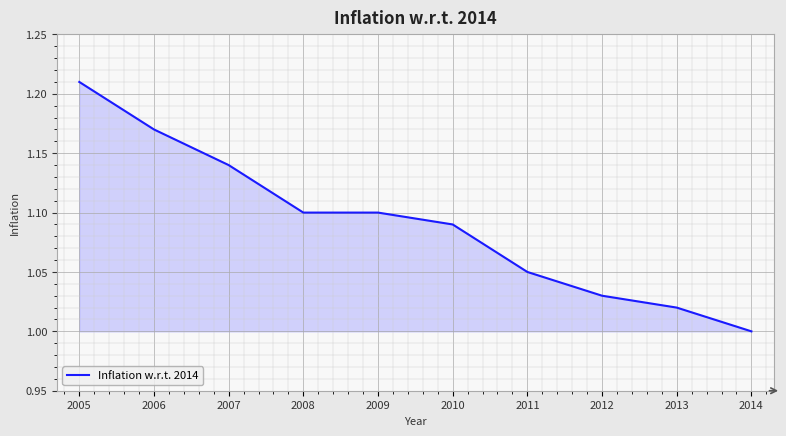

The value at 2007 is 1.1. True or false?

True